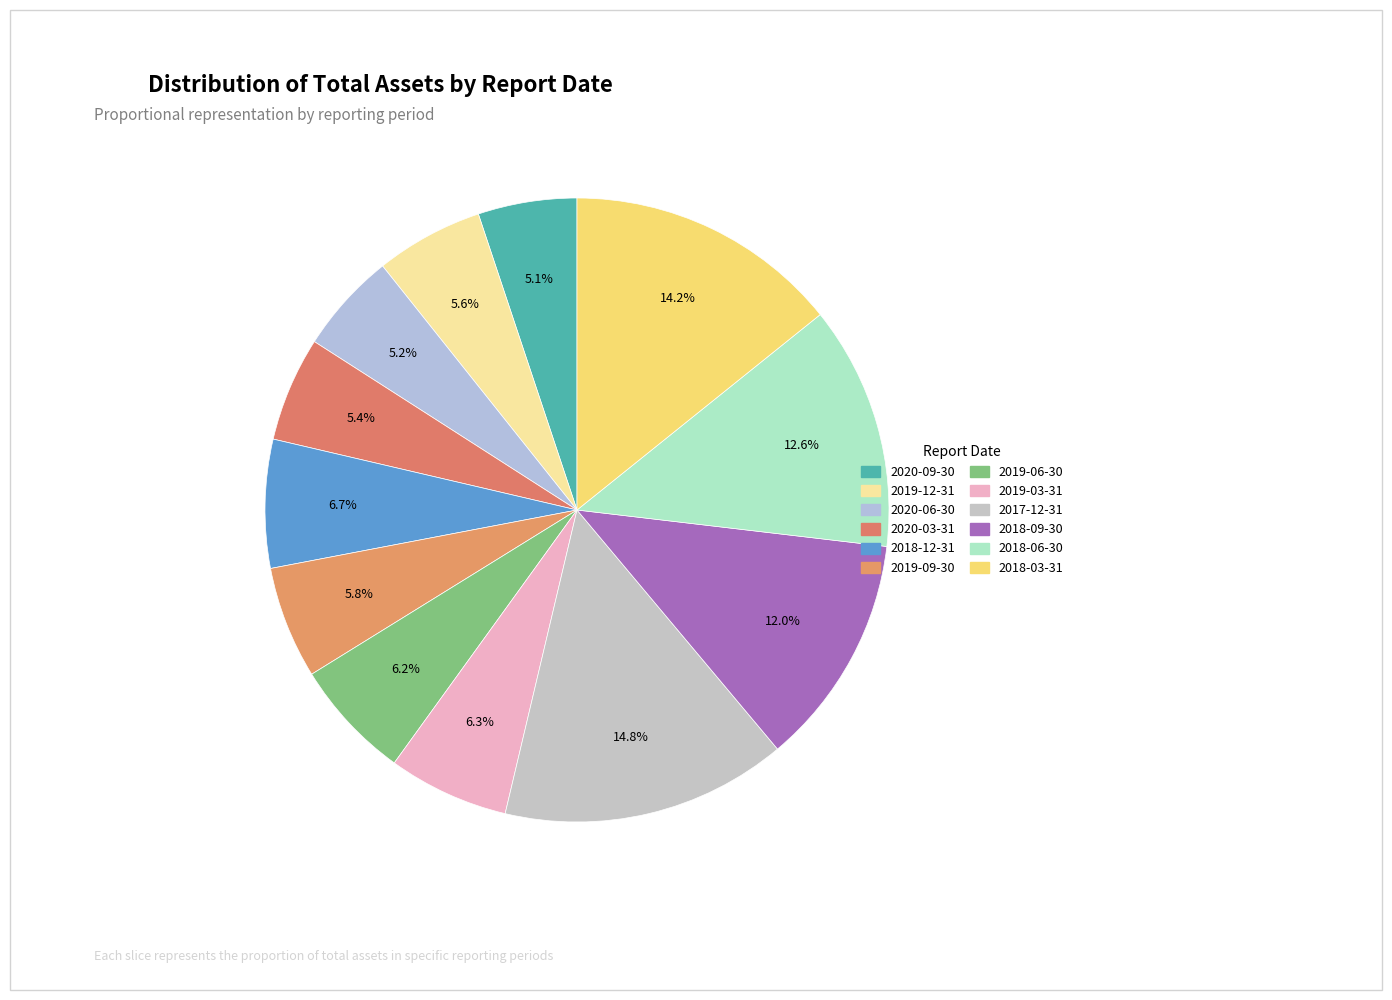

Combined, do 2019-09-30 and 2020-06-30 account for over 50%?

No